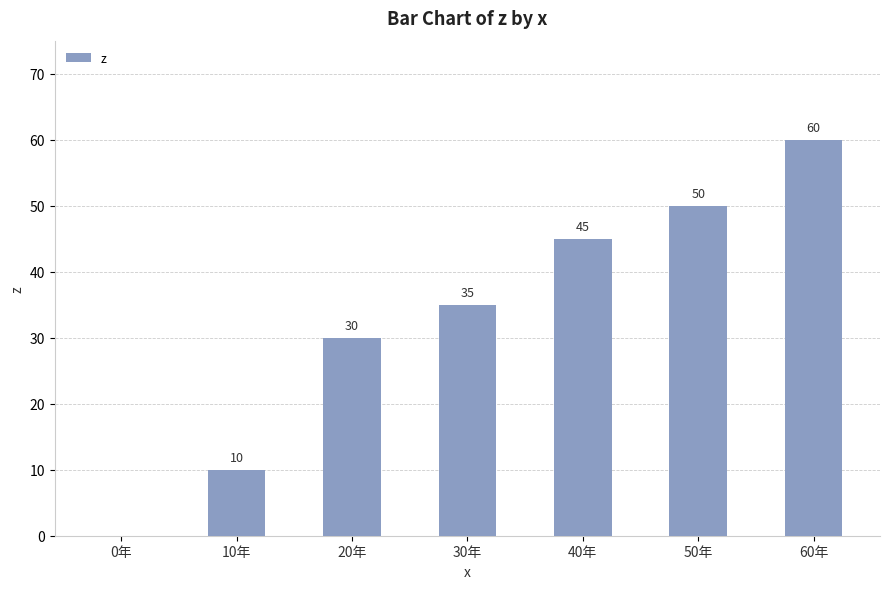

How many categories are shown in the chart?

7